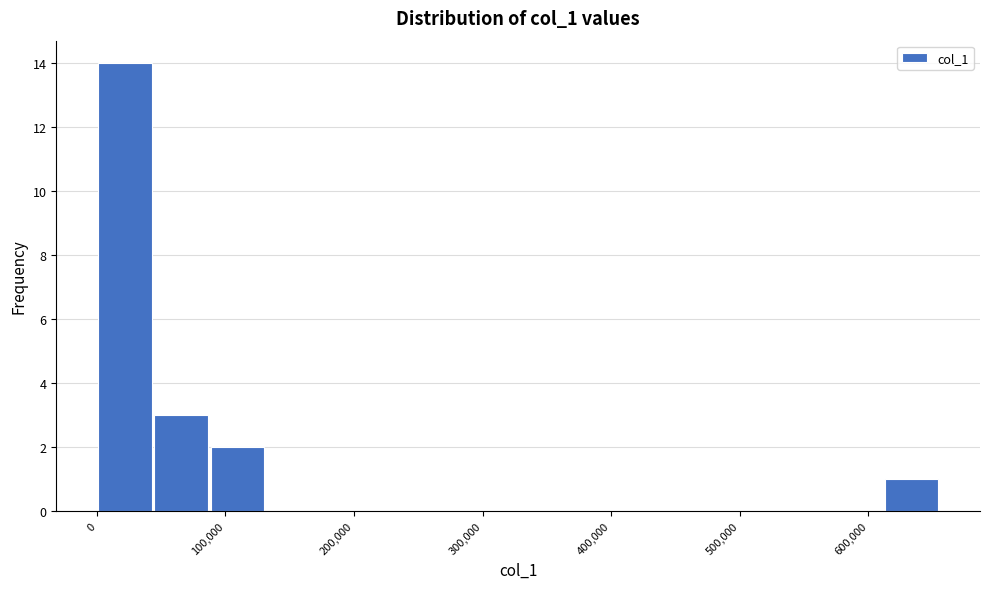

Reading left to right, transcribe this chart: for each bar, give the range it covers on the x-axis and its height. Neither the bar edges nor the heights are printed on the chart, so give them approximately, as read against the axes.

0 to 40000: 14
40000 to 90000: 3
90000 to 130000: 2
130000 to 170000: 0
170000 to 220000: 0
220000 to 260000: 0
260000 to 310000: 0
310000 to 350000: 0
350000 to 390000: 0
390000 to 440000: 0
440000 to 480000: 0
480000 to 520000: 0
520000 to 570000: 0
570000 to 610000: 0
610000 to 660000: 1